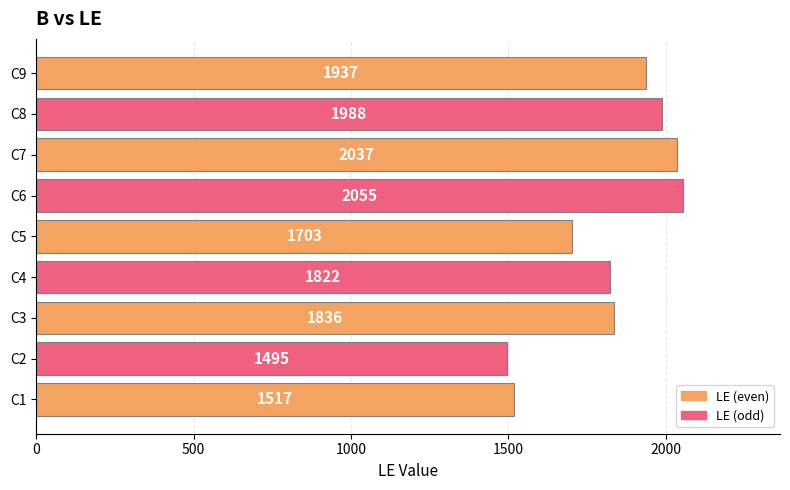

Which category has the highest value across all series?

C6